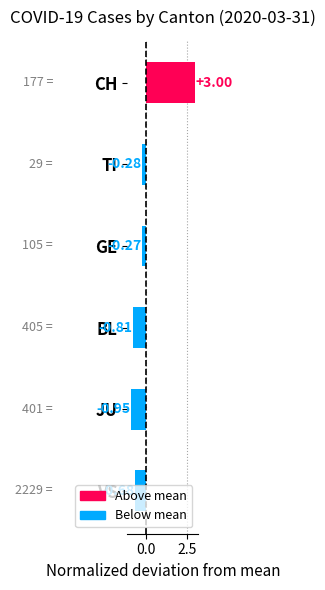

List the labels in order of value, smallest first.

JU, BL, VS, TI, GE, CH